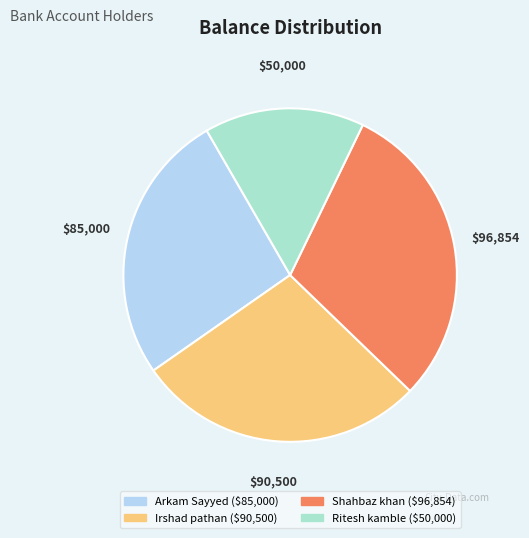

What is the smallest slice in the pie chart?

Ritesh kamble